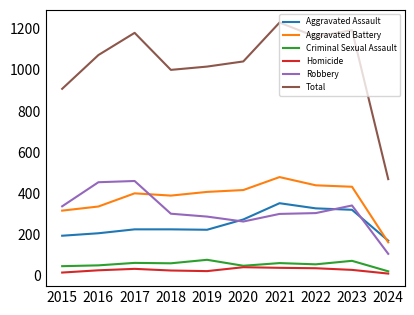

What are all the series names shown in the legend?

Aggravated Assault, Aggravated Battery, Criminal Sexual Assault, Homicide, Robbery, Total